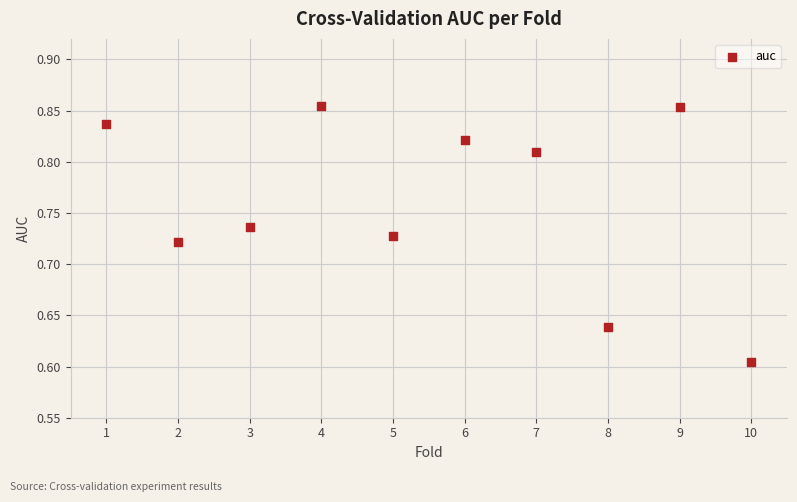

What is the average X value?

5.5